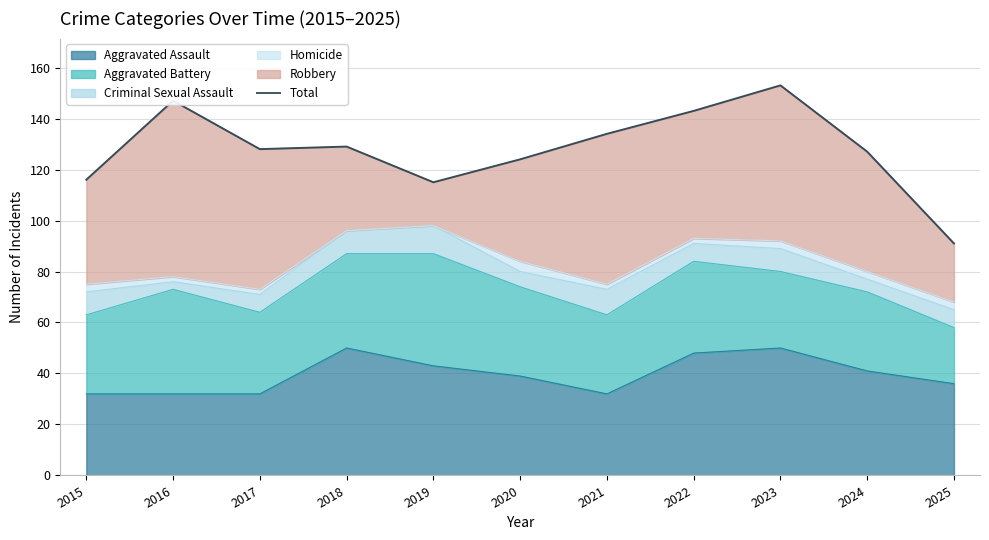

The Aggravated Assault series shows 44 at 2017. True or false?

False